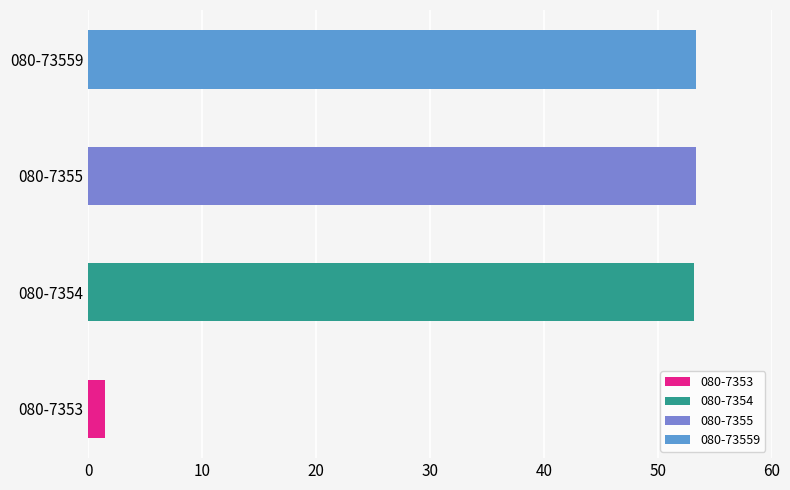

What is the difference between the maximum and second lowest values?

0.2